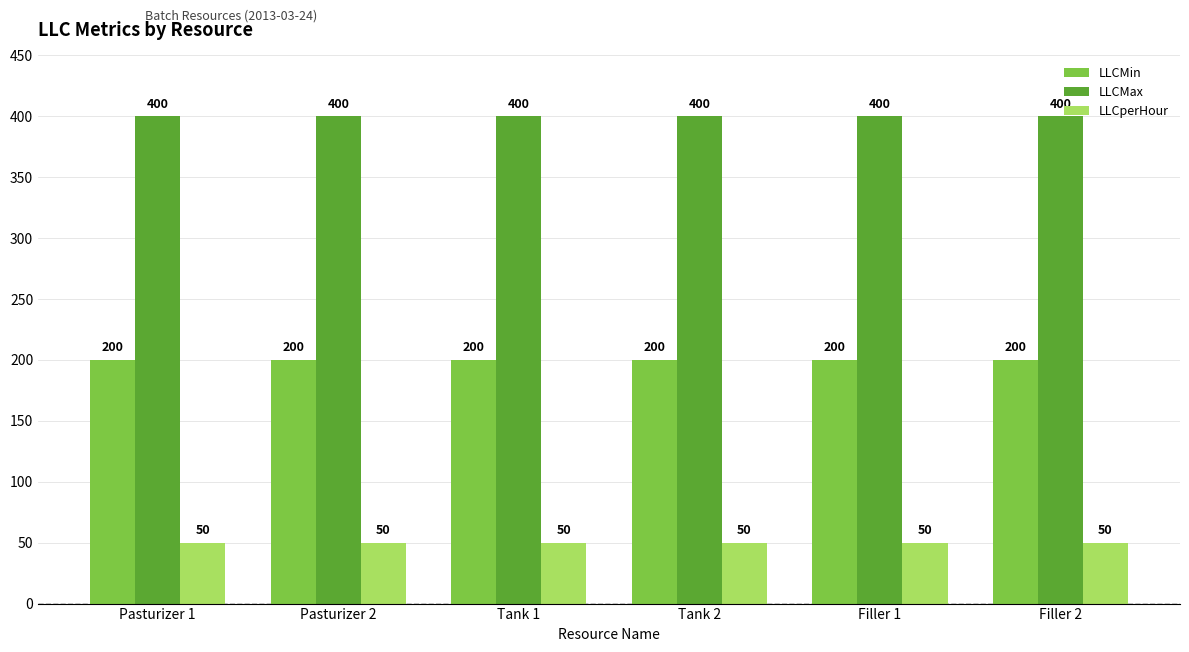

What are all the series names shown in the legend?

LLCMin, LLCMax, LLCperHour